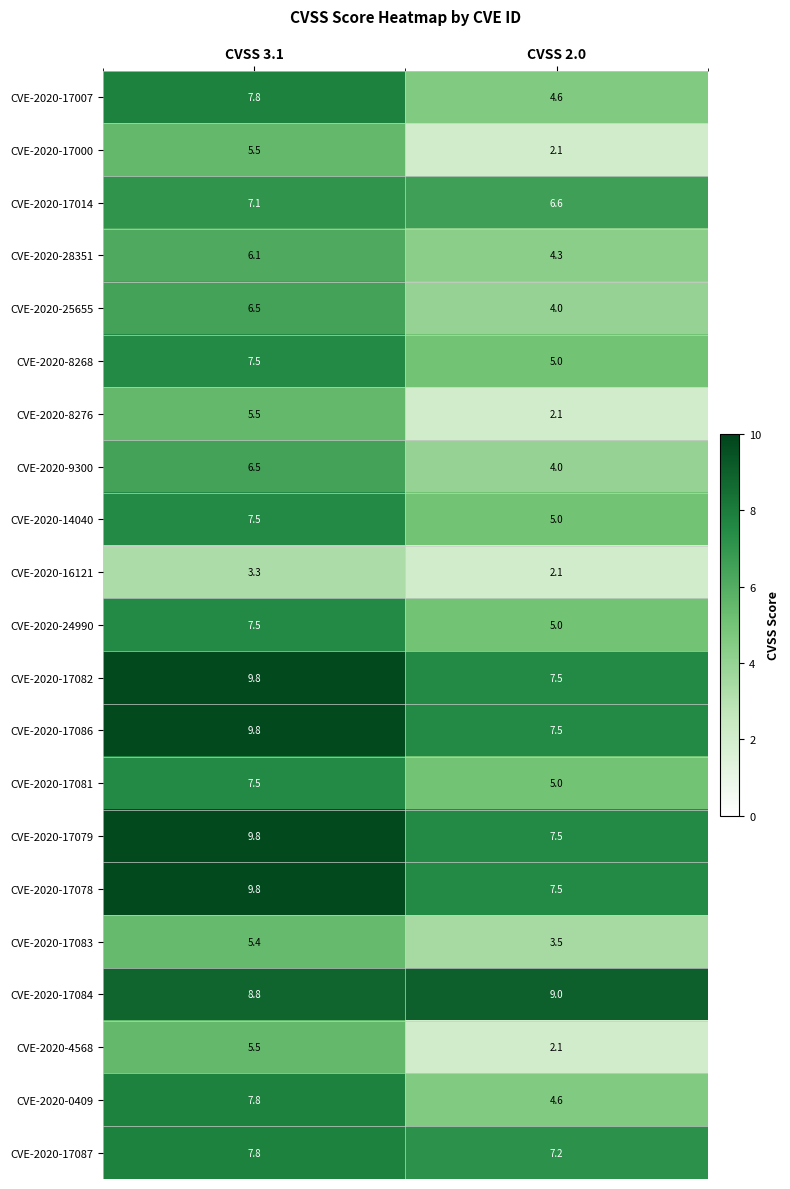

At which label is CVE-2020-14040 closest to 6?

CVSS 2.0